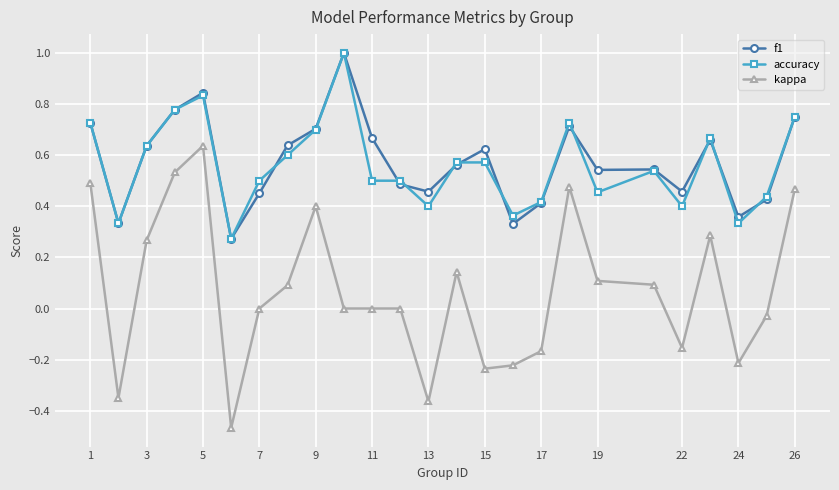

True or false: kappa and accuracy cross at least once.

False